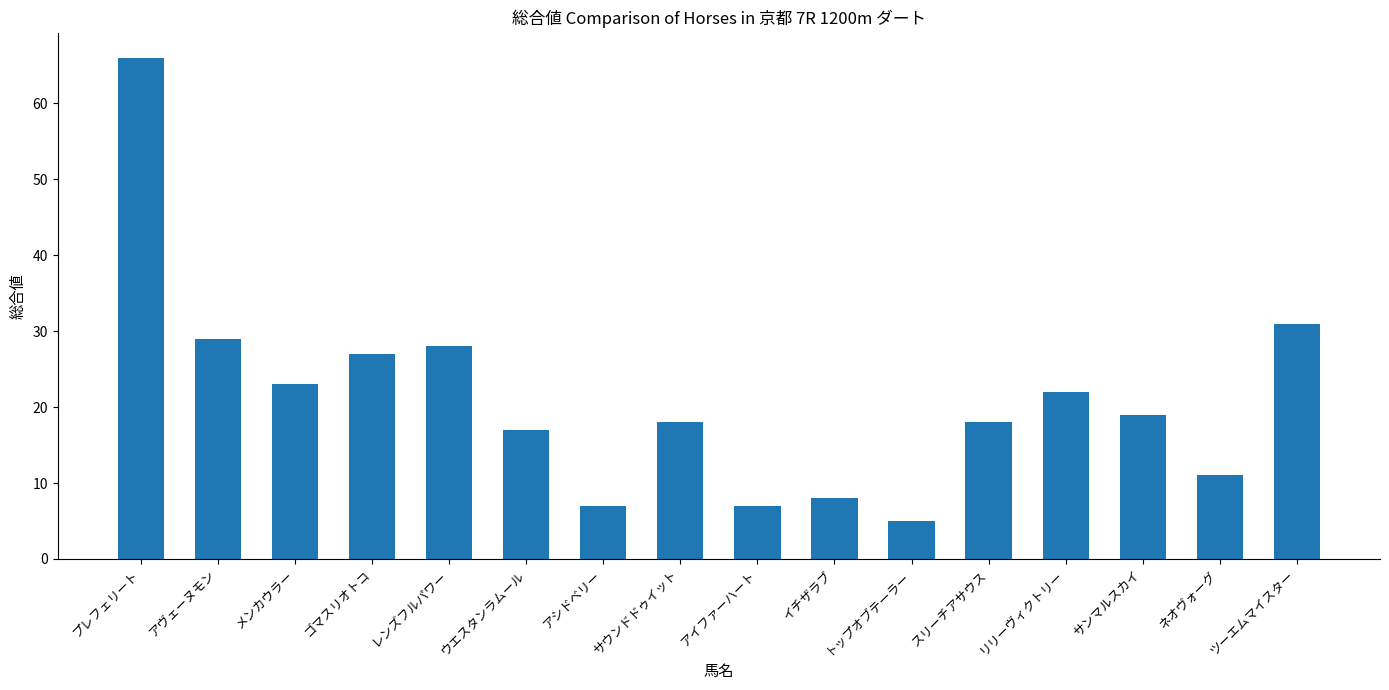

What is the average value?

21